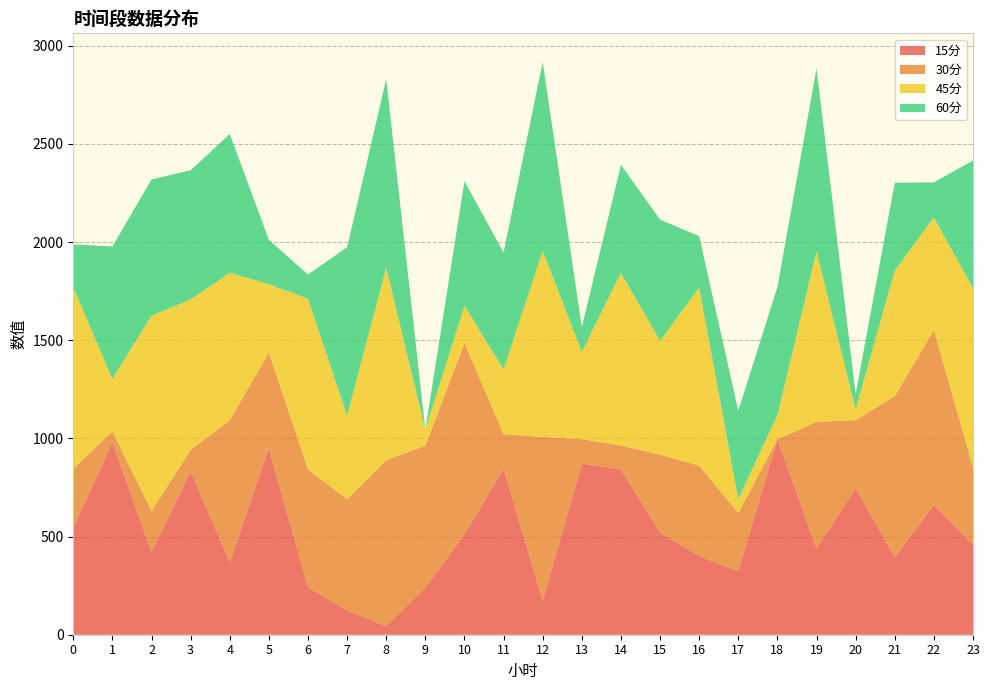

Reading left to right, transcribe all the data shown in this chart.

15分: 0=544.7	1=980.8	2=422.4	3=833.1	4=369.7	5=952.2	6=241.6	7=125.3	8=42.9	9=240.6	10=511.2	11=845.7	12=175.0	13=871.8	14=842.5	15=522.2	16=401.0	17=324.4	18=995.6	19=439.6	20=747.2	21=395.0	22=661.4	23=458.4
30分: 0=300.9	1=54.8	2=208.1	3=107.4	4=722.6	5=485.5	6=600.7	7=564.6	8=847.0	9=722.8	10=974.4	11=175.6	12=832.5	13=124.0	14=121.1	15=394.6	16=460.3	17=295.1	18=0.0	19=644.6	20=345.8	21=820.4	22=890.0	23=393.7
45分: 0=923.7	1=267.3	2=994.5	3=766.8	4=751.3	5=347.8	6=868.8	7=426.1	8=978.8	9=80.7	10=190.0	11=330.1	12=947.3	13=444.9	14=878.7	15=580.3	16=906.9	17=71.1	18=122.9	19=868.4	20=54.9	21=638.8	22=573.2	23=913.9
60分: 0=218.3	1=674.1	2=694.0	3=658.3	4=706.3	5=226.1	6=123.7	7=857.2	8=961.9	9=0.0	10=634.4	11=595.1	12=962.2	13=125.9	14=550.6	15=617.2	16=261.7	17=450.1	18=651.8	19=932.1	20=77.8	21=448.1	22=179.2	23=649.0